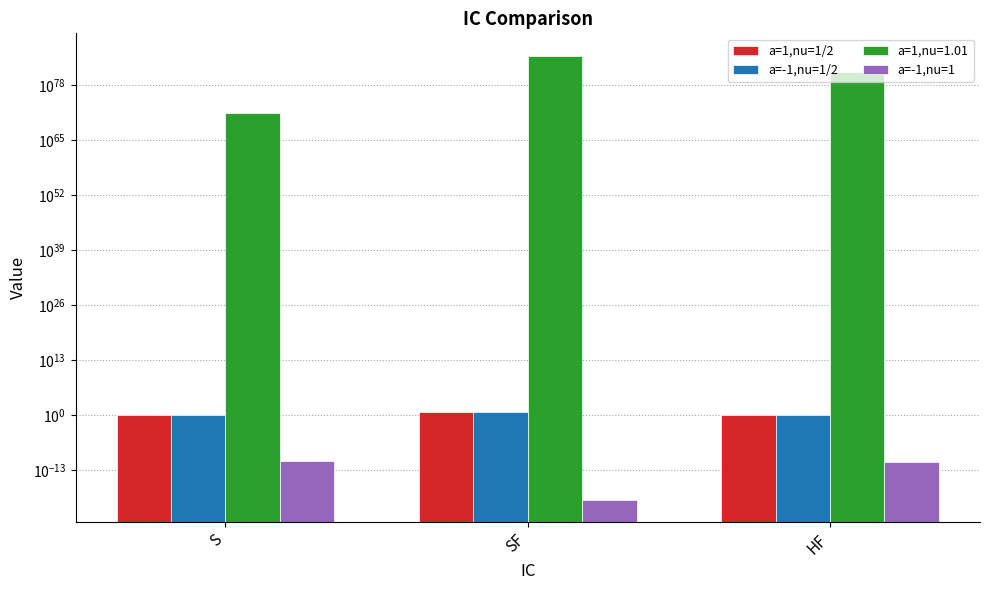

Which label corresponds to the largest value in the chart?

SF